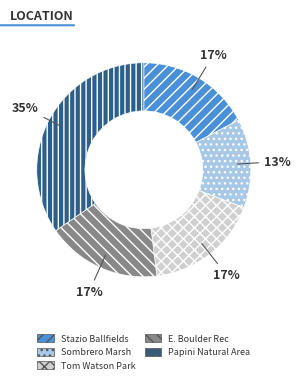

How many segments does this pie chart have?

5